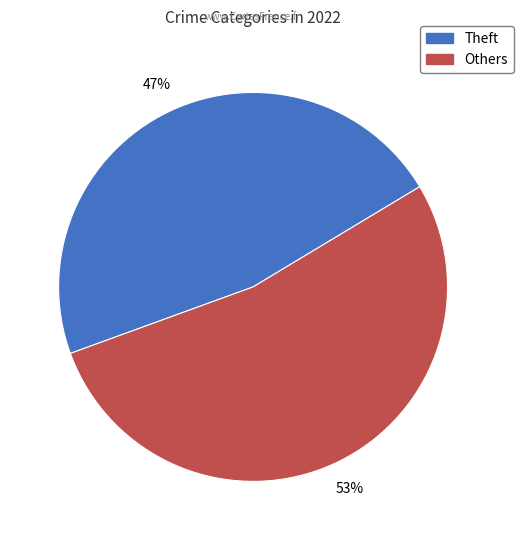

Does any single category account for the majority?

Yes